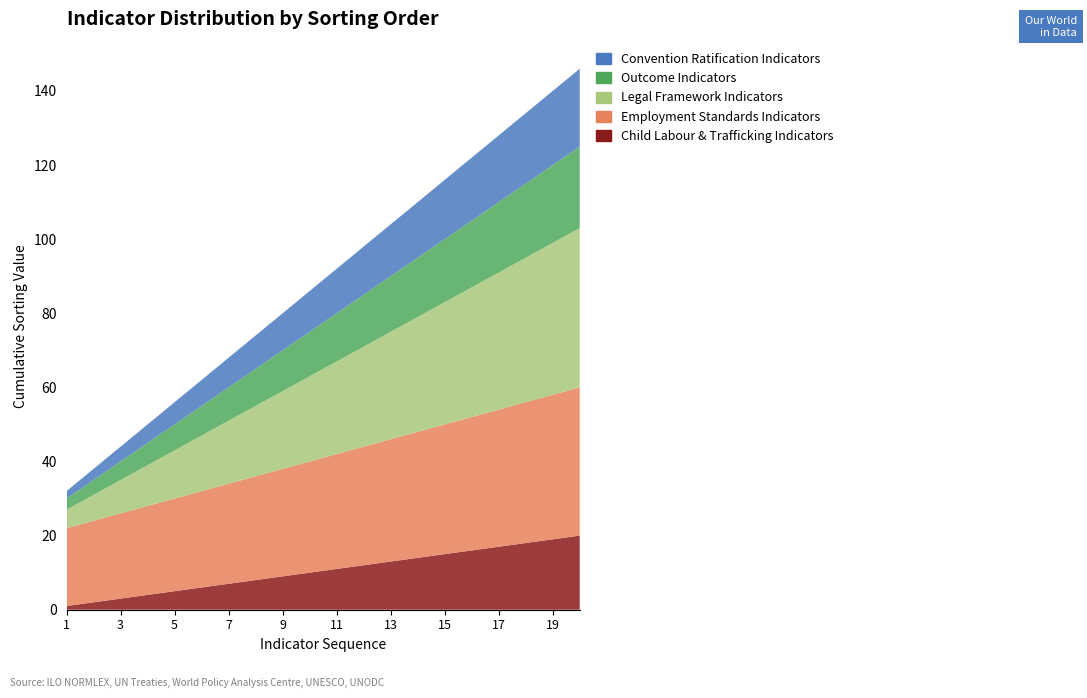

Reading right to left, transcribe all the data shown in this chart.

Child Labour & Trafficking Indicators: 20=20	19=19	18=18	17=17	16=16	15=15	14=14	13=13	12=12	11=11	10=10	9=9	8=8	7=7	6=6	5=5	4=4	3=3	2=2	1=1
Employment Standards Indicators: 20=40	19=39	18=38	17=37	16=36	15=35	14=34	13=33	12=32	11=31	10=30	9=29	8=28	7=27	6=26	5=25	4=24	3=23	2=22	1=21
Legal Framework Indicators: 20=43	19=41	18=39	17=37	16=35	15=33	14=31	13=29	12=27	11=25	10=23	9=21	8=19	7=17	6=15	5=13	4=11	3=9	2=7	1=5
Outcome Indicators: 20=22	19=21	18=20	17=19	16=18	15=17	14=16	13=15	12=14	11=13	10=12	9=11	8=10	7=9	6=8	5=7	4=6	3=5	2=4	1=3
Convention Ratification Indicators: 20=21	19=20	18=19	17=18	16=17	15=16	14=15	13=14	12=13	11=12	10=11	9=10	8=9	7=8	6=7	5=6	4=5	3=4	2=3	1=2